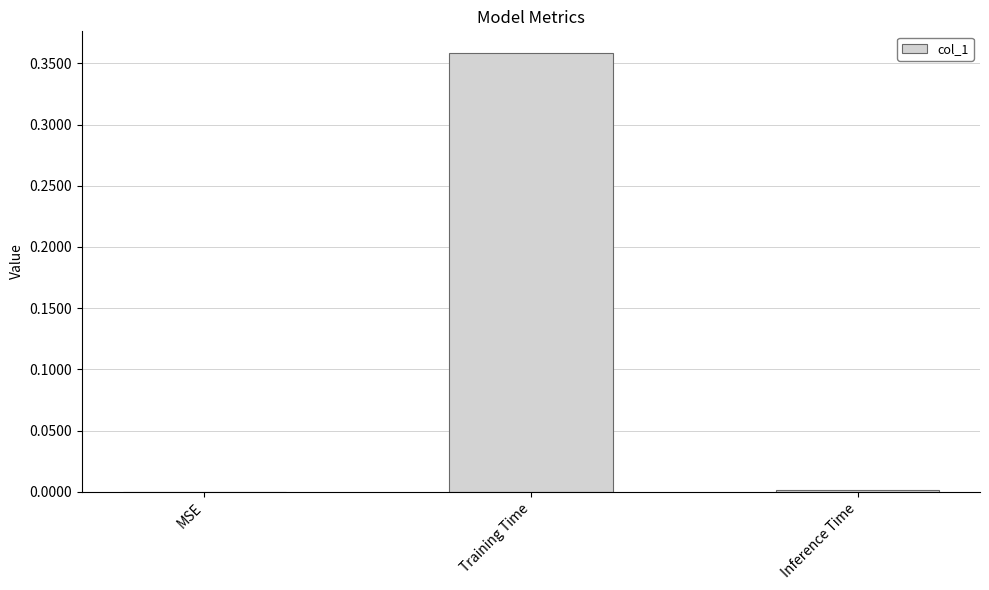

True or false: the data shows 0.0 at Inference Time.

True